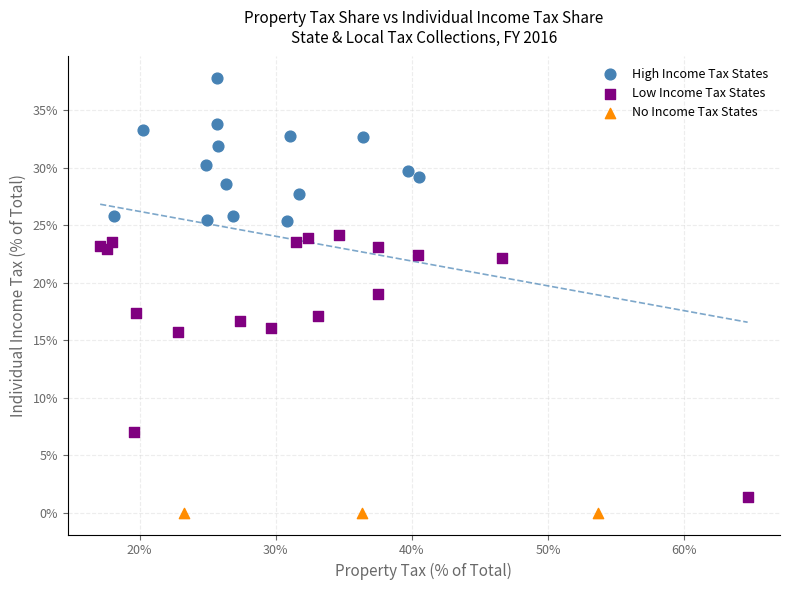

What are all the series names shown in the legend?

High Income Tax States, Low Income Tax States, No Income Tax States